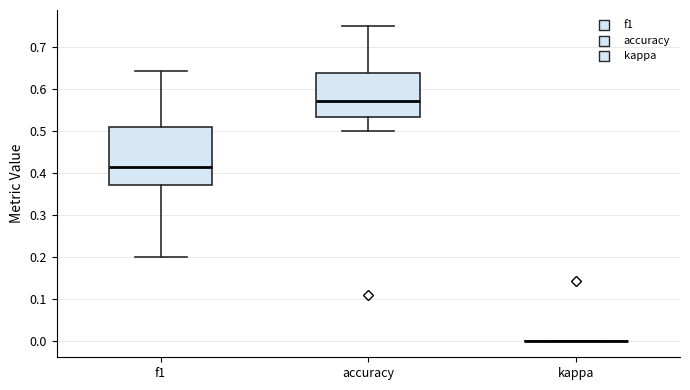

Reading left to right, read every box against the y-axis: the position of its median line, the range the box covers, and the ends of its whiskers. The values are not printed on the chart, so give them approximately, as read against the axis.

f1: median 0.42, box 0.37 to 0.51, whiskers 0.20 to 0.64
accuracy: median 0.57, box 0.53 to 0.64, whiskers 0.50 to 0.75
kappa: box collapsed to a line at 0.00, whiskers 0.00 to 0.00